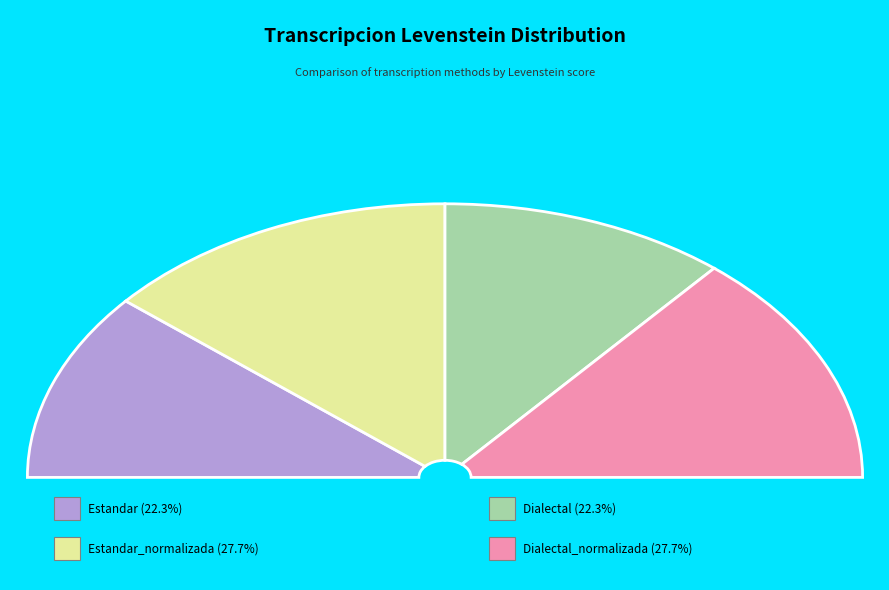

What is the largest slice in the pie chart?

Estandar_normalizada